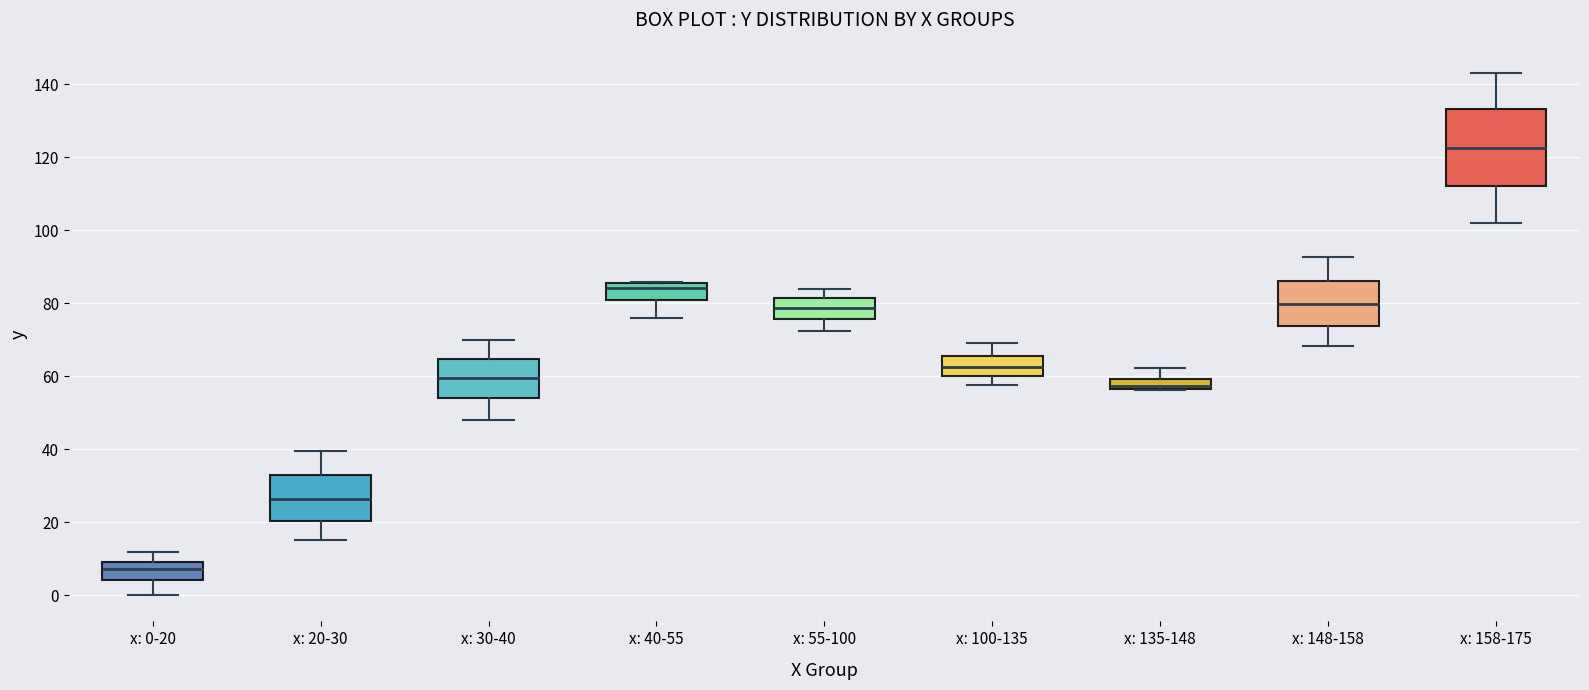

Where is the upper edge of the box for x: 100-135 on the y-axis? The values are not printed on the chart, so give them approximately, as read against the axis.

66